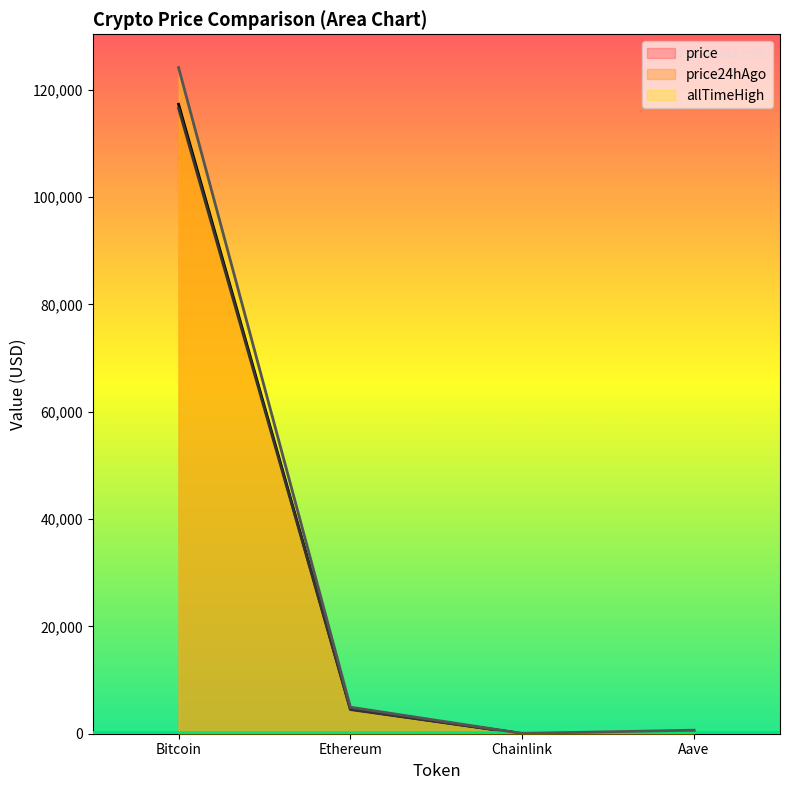

Which category has the lowest value in the allTimeHigh line series?

Chainlink